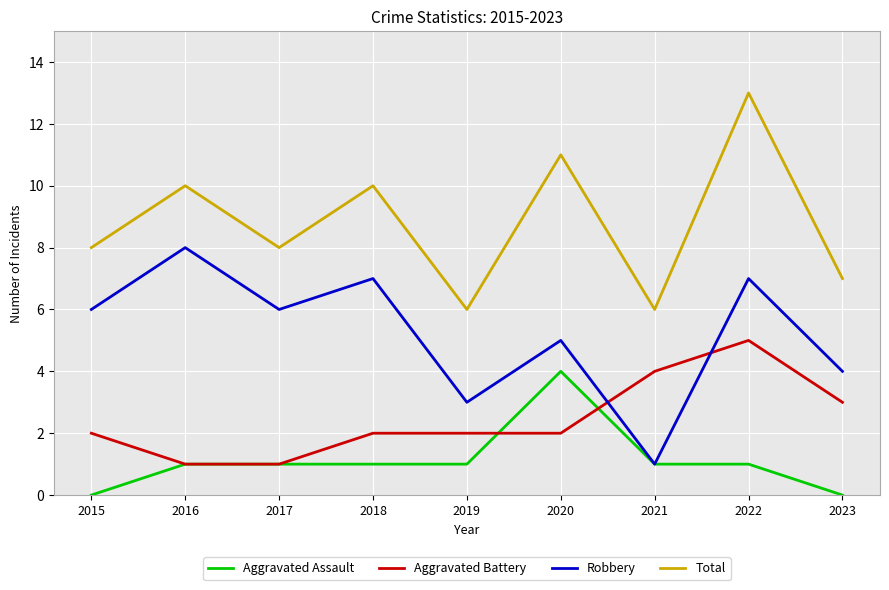

What is the sum of the Total values at 2018 and 2016?

20